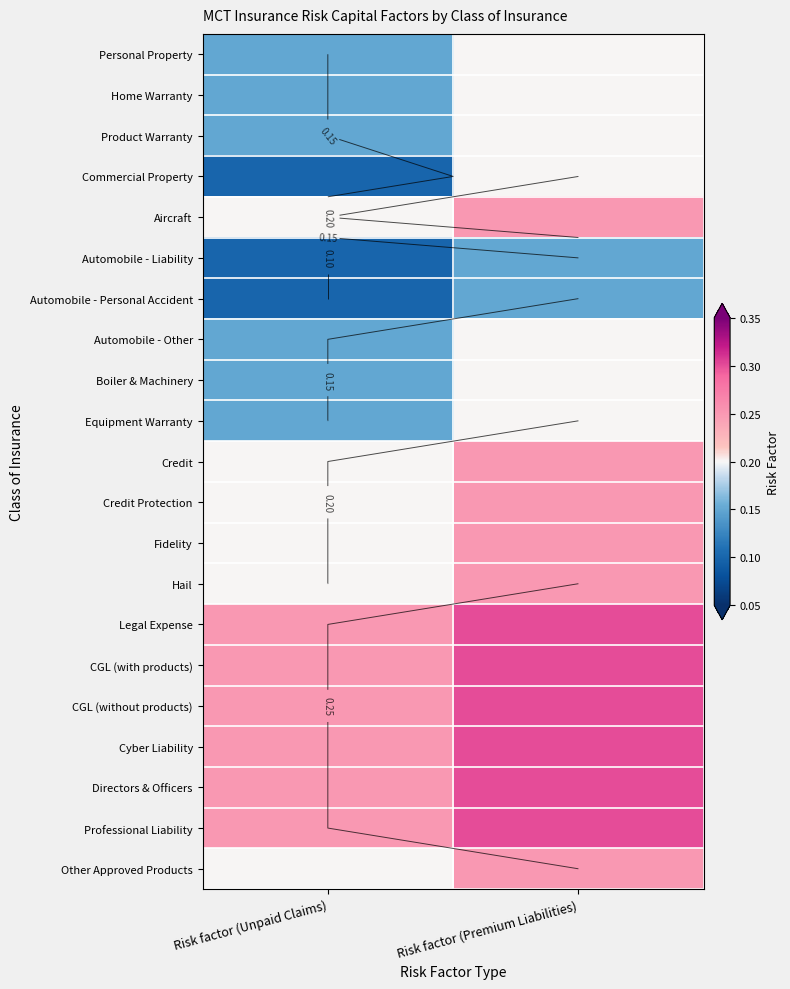

List the labels in order of Credit value, largest first.

Risk factor (Premium Liabilities), Risk factor (Unpaid Claims)